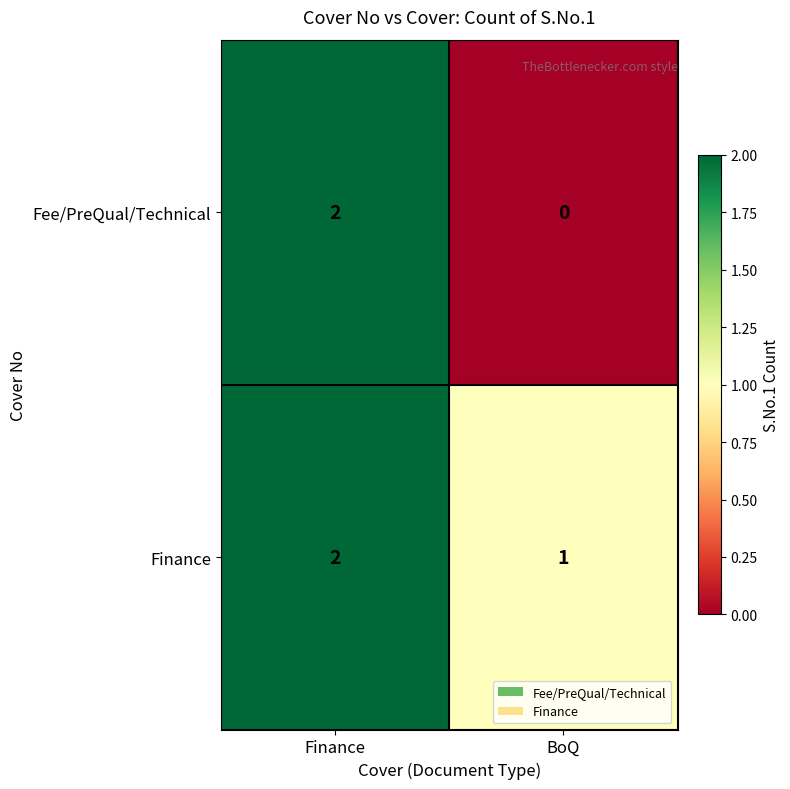

Rank the series at BoQ from highest to lowest value.

Finance, Fee/PreQual/Technical